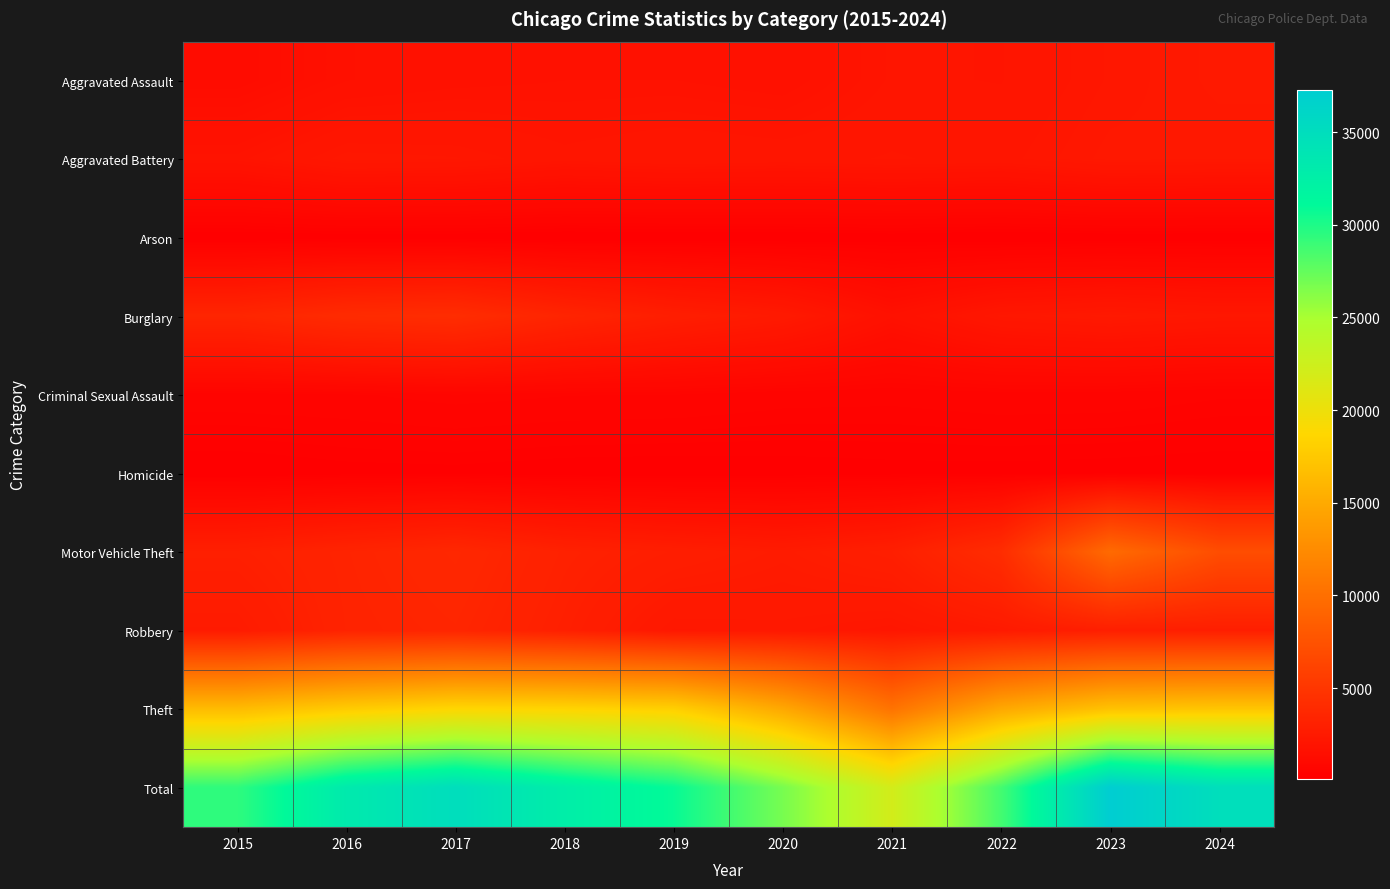

Reading left to right, extract all data points from this chart.

Aggravated Assault: 2015=1263	2016=1616	2017=1719	2018=1767	2019=1769	2020=1690	2021=2005	2022=1981	2023=2218	2024=2379
Aggravated Battery: 2015=1877	2016=2256	2017=2215	2018=2033	2019=2133	2020=2080	2021=2145	2022=2087	2023=2313	2024=2285
Arson: 2015=120	2016=159	2017=152	2018=99	2019=110	2020=117	2021=152	2022=108	2023=145	2024=142
Burglary: 2015=3496	2016=4018	2017=4186	2018=3414	2019=2845	2020=2455	2021=1647	2022=2227	2023=2387	2024=2243
Criminal Sexual Assault: 2015=564	2016=589	2017=669	2018=618	2019=603	2020=527	2021=508	2022=557	2023=550	2024=482
Homicide: 2015=120	2016=186	2017=194	2018=155	2019=142	2020=164	2021=191	2022=191	2023=174	2024=150
Motor Vehicle Theft: 2015=2962	2016=3355	2017=3689	2018=3121	2019=2847	2020=2609	2021=2932	2022=4144	2023=9606	2024=7052
Robbery: 2015=2549	2016=3299	2017=3496	2018=2964	2019=2263	2020=2313	2021=2155	2022=2493	2023=2910	2024=2862
Theft: 2015=16438	2016=17750	2017=18659	2018=18506	2019=18083	2020=14826	2021=10331	2022=14823	2023=16972	2024=17272
Total: 2015=29389	2016=33228	2017=34979	2018=32677	2019=30795	2020=26781	2021=22066	2022=28611	2023=37275	2024=34867